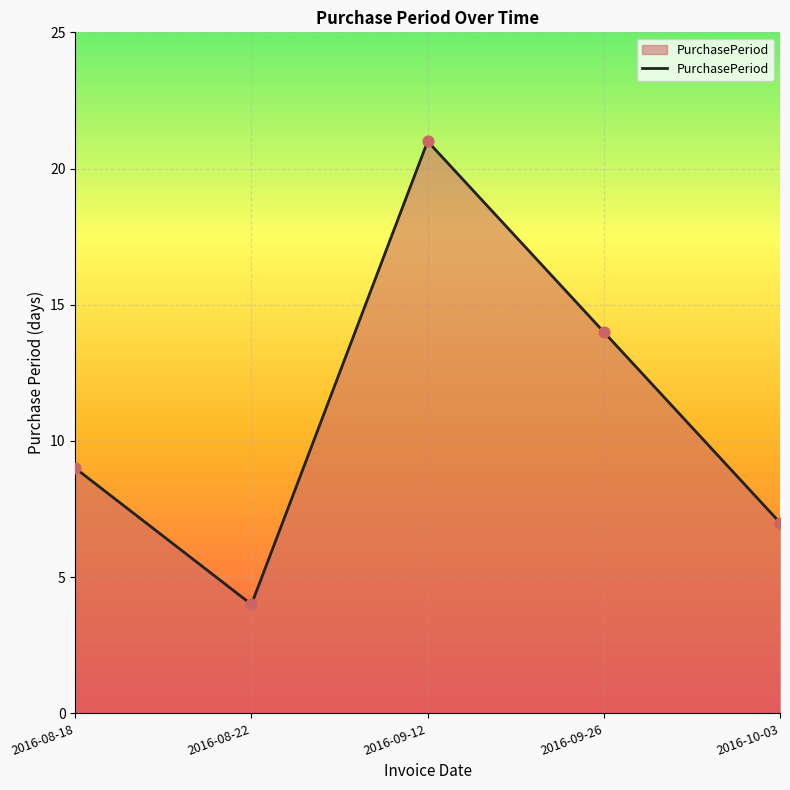

Approximately how many times larger is the value at 2016-09-26 compared to 2016-08-18?

1.6